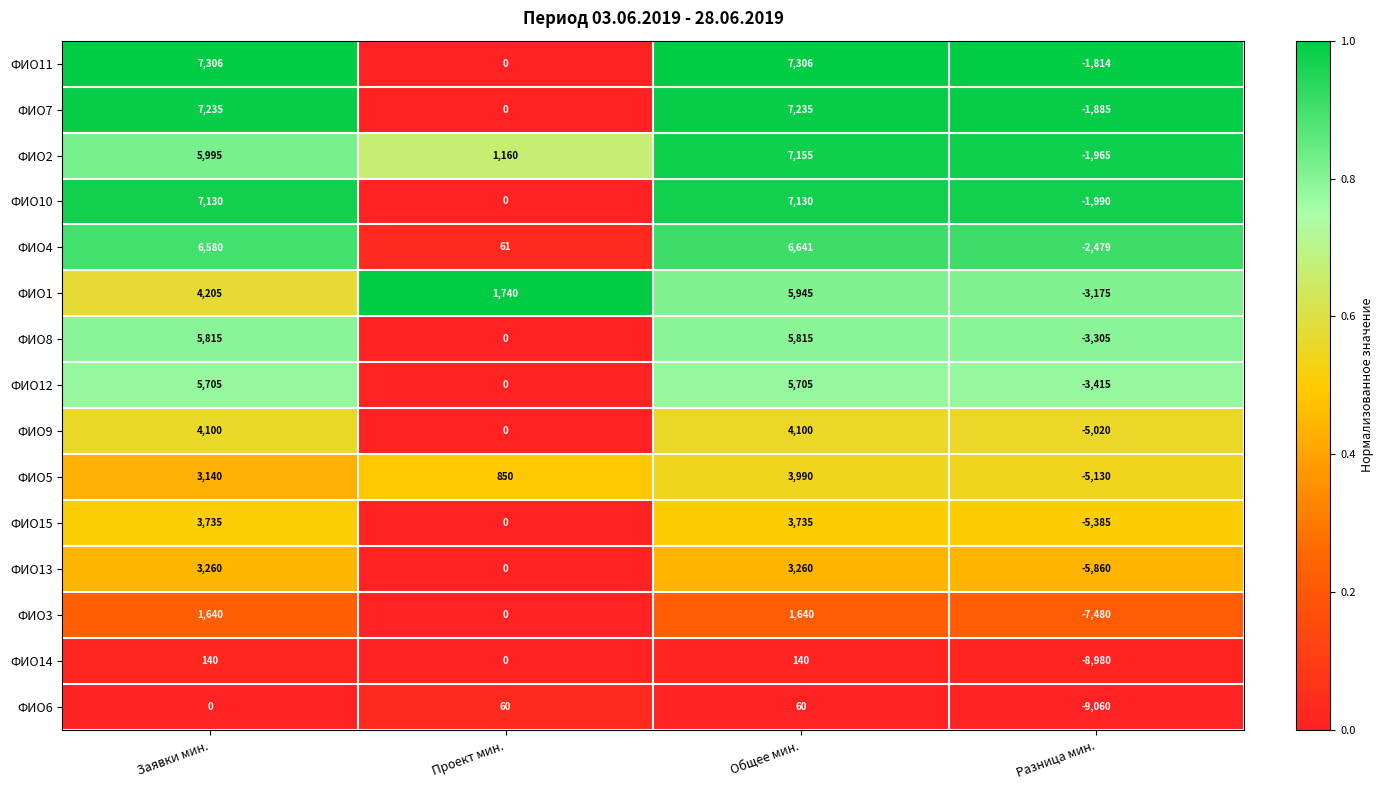

What is the approximate value of ФИО11 at Общее мин., to the nearest 50?

7300